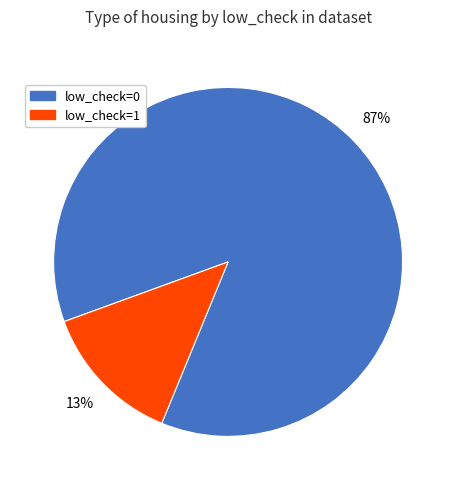

Rank the categories by value from lowest to highest.

low_check=1, low_check=0